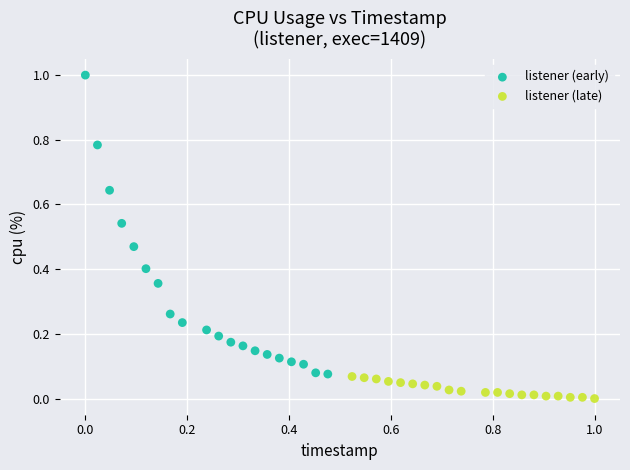

Which series has the largest Y range (max minus min)?

listener (early)